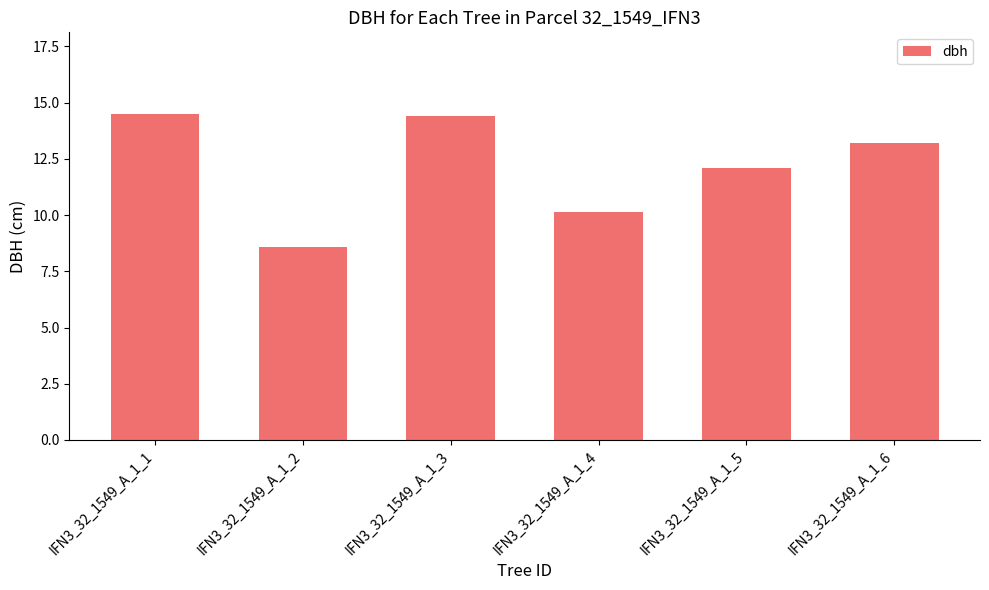

Reading left to right, what are all the values shown in this chart?

14.5	8.6	14.4	10.2	12.1	13.2